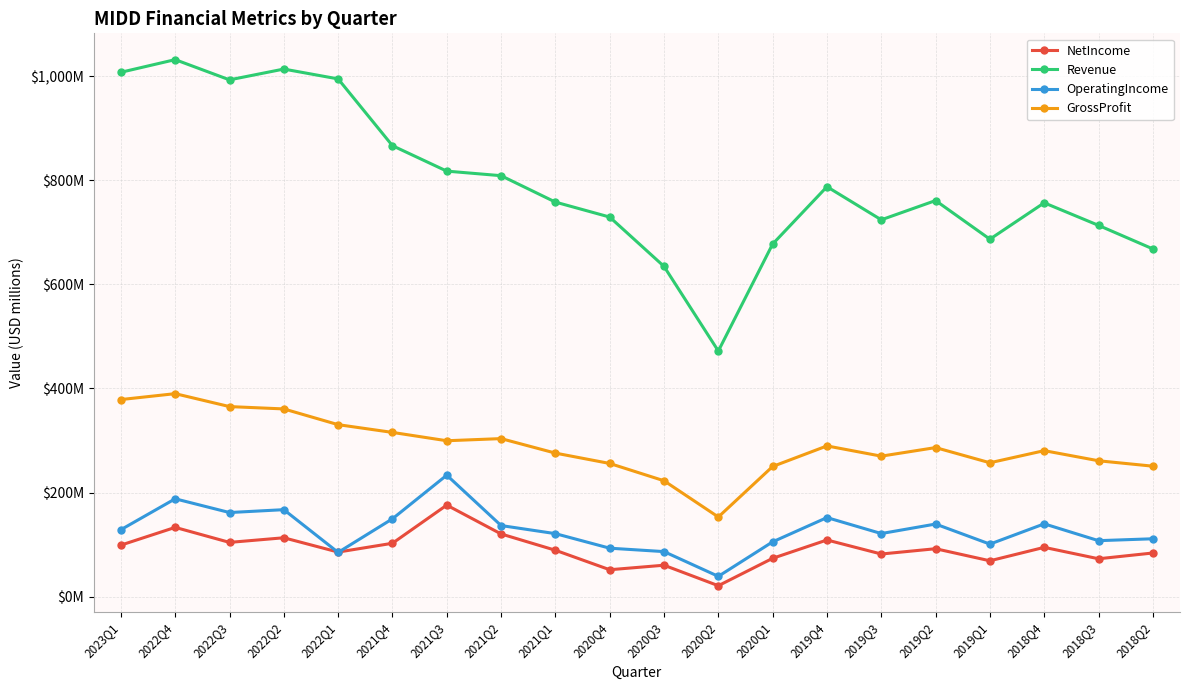

What is the label of the 8th point from the right?

2020Q1